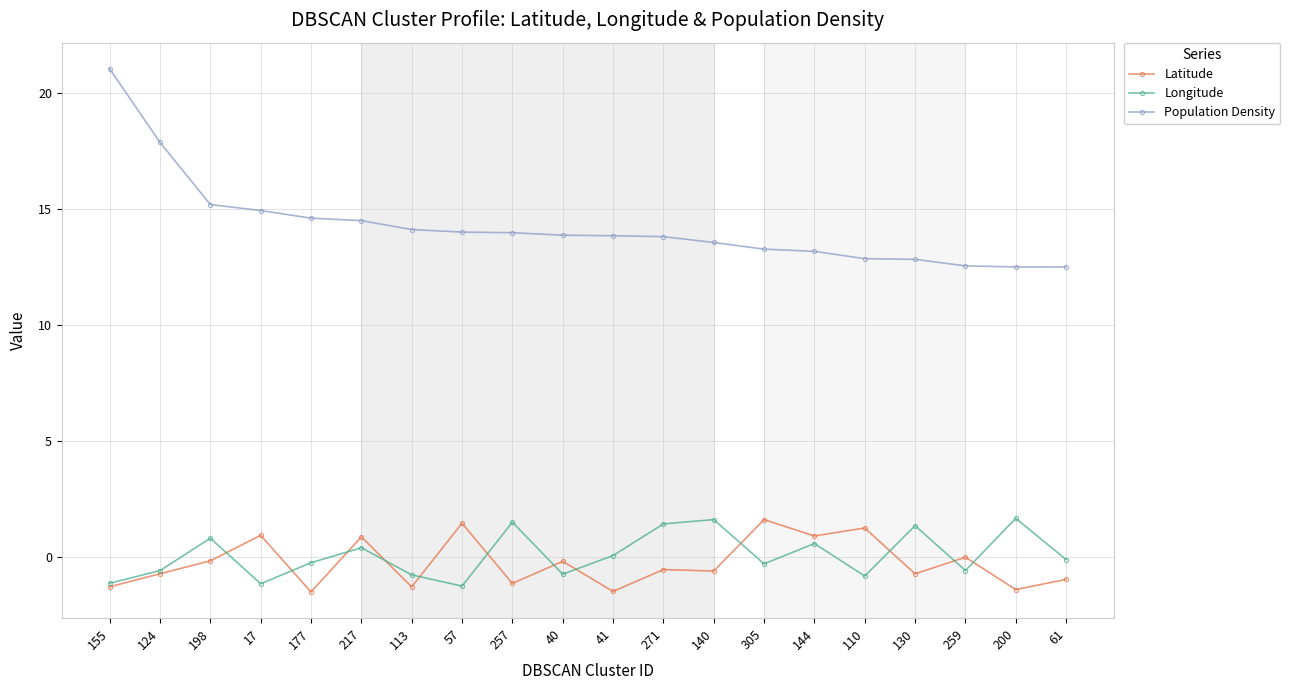

The Longitude series shows -0.8 at 113. True or false?

True